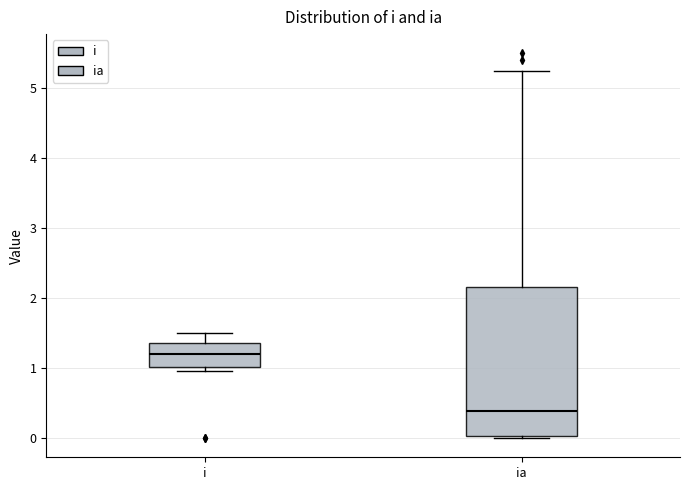

Reading left to right, transcribe this box plot: for each box, give where its median line is, the range the box spans, and where its two whiskers end, as read against the y-axis. The values are not printed on the chart, so give them approximately, as read against the axis.

i: median 1.2, box 1.0 to 1.4, whiskers 1.0 (just below the box's lower edge) to 1.5
ia: median 0.4, box 0.0 to 2.2, whiskers 0.0 to 5.2